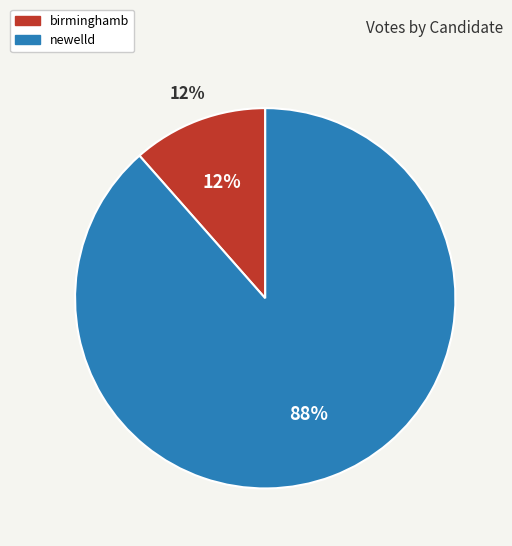

Is newelld the majority of the pie?

Yes